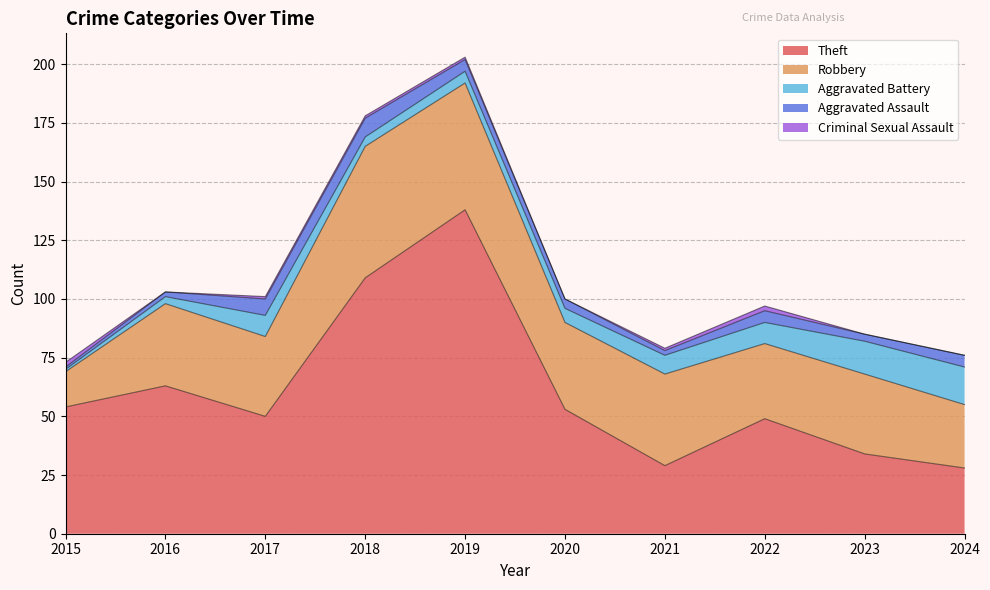

What is the value of the Criminal Sexual Assault point at the 1st from the left?

2